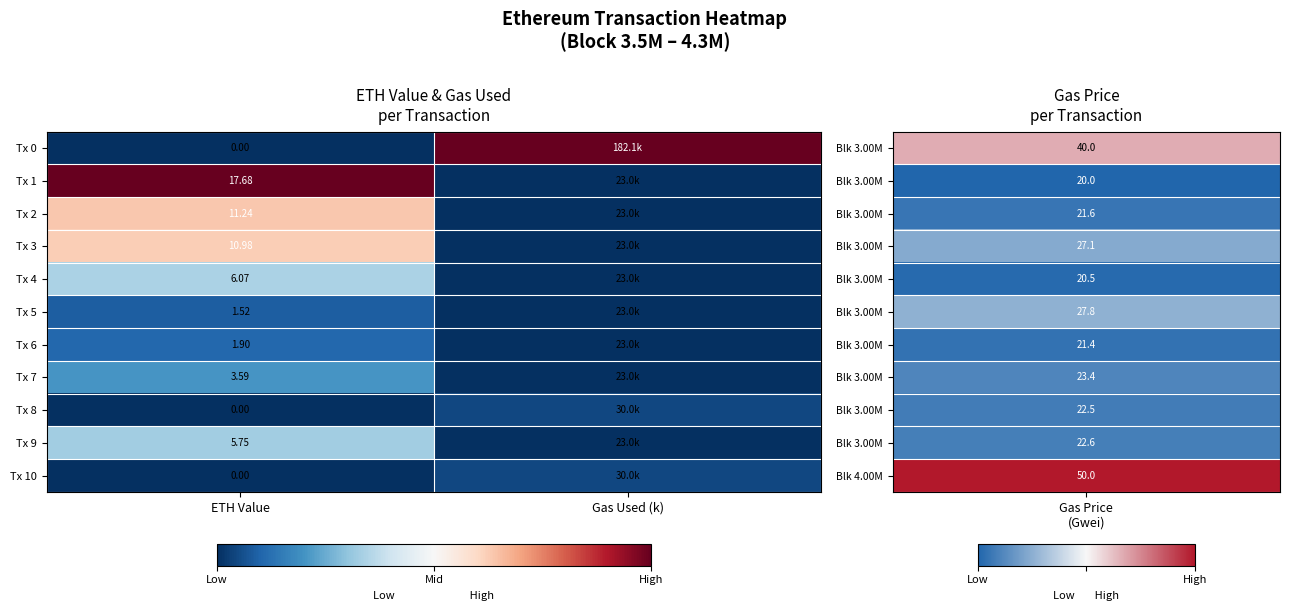

Is the value of Tx 8 at ETH Value greater than the value of Tx 4 at ETH Value?

No